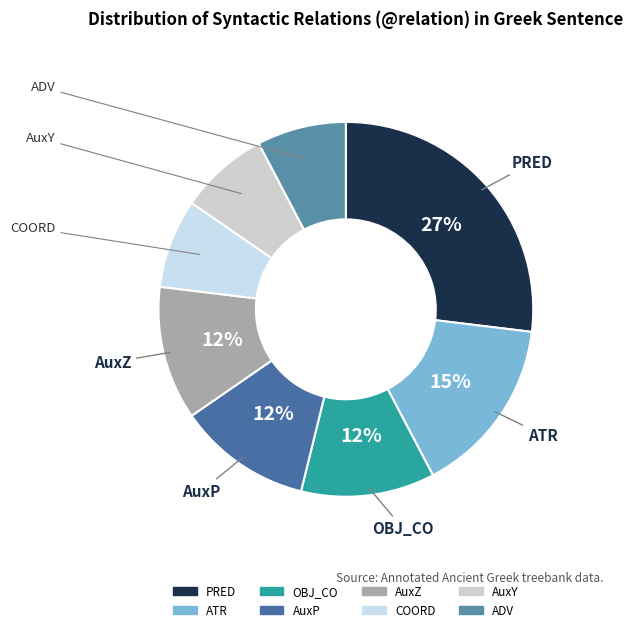

What percentage is the COORD slice, to the nearest percent?

8%